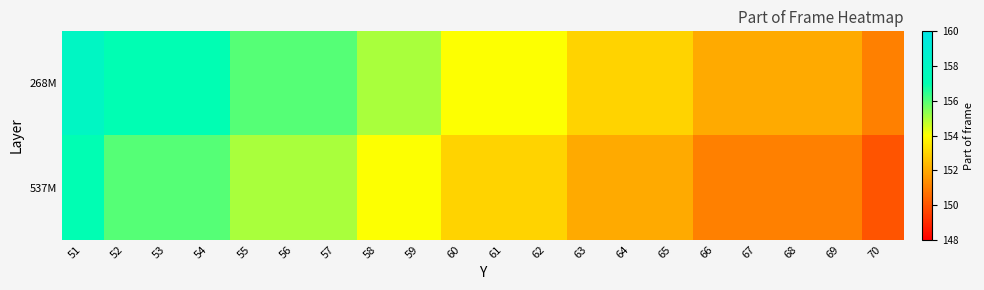

Rank the series at 64 from highest to lowest value.

268M, 537M